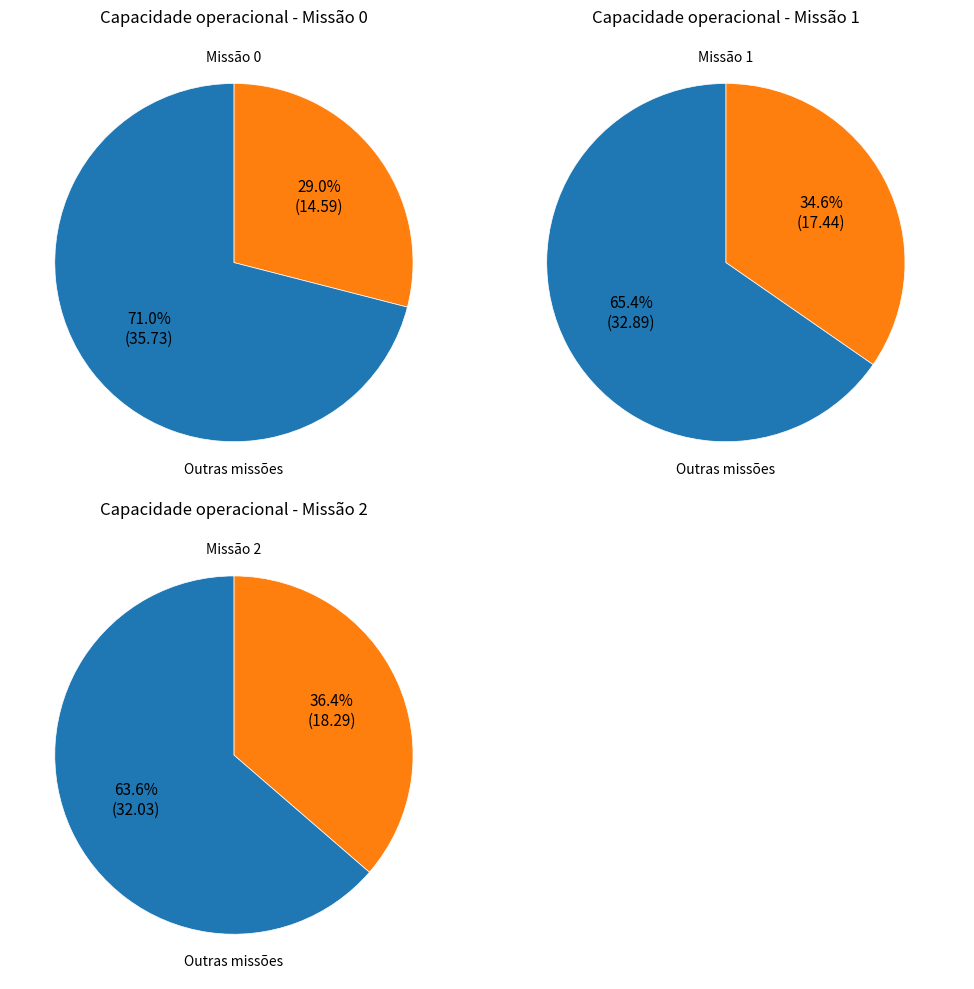

What percentage is the 0 slice, to the nearest percent?

29%